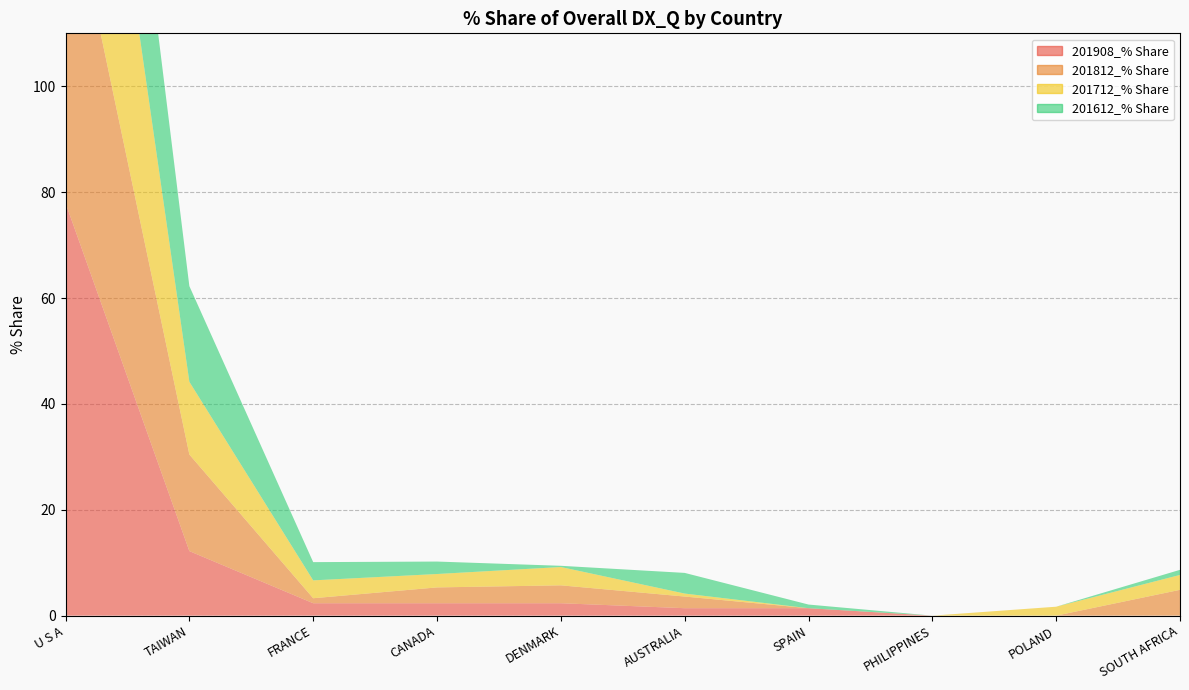

Reading left to right, transcribe all the data shown in this chart.

201908_% Share: 78.0	12.2	2.3	2.3	2.3	1.4	1.4	0.0	0.0	0.0
201812_% Share: 63.5	18.2	0.9	3.0	3.4	2.2	0.0	0.0	0.0	4.9
201712_% Share: 65.5	13.7	3.4	2.5	3.5	0.6	0.0	0.0	1.7	2.8
201612_% Share: 44.6	18.1	3.4	2.4	0.2	3.9	0.7	0.0	0.0	1.0